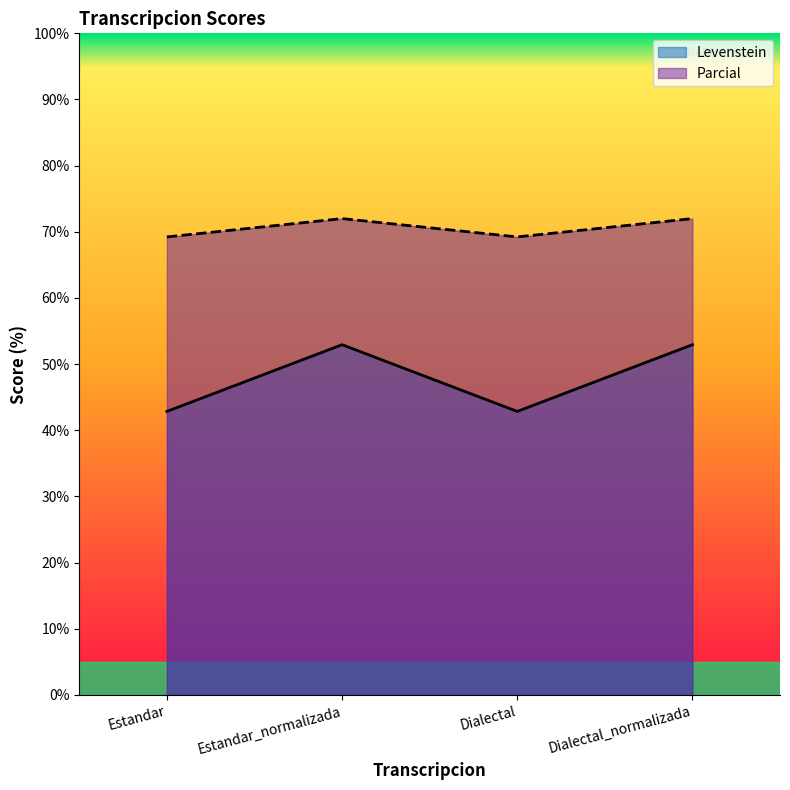

What is the highest value of the Levenstein series?

52.9